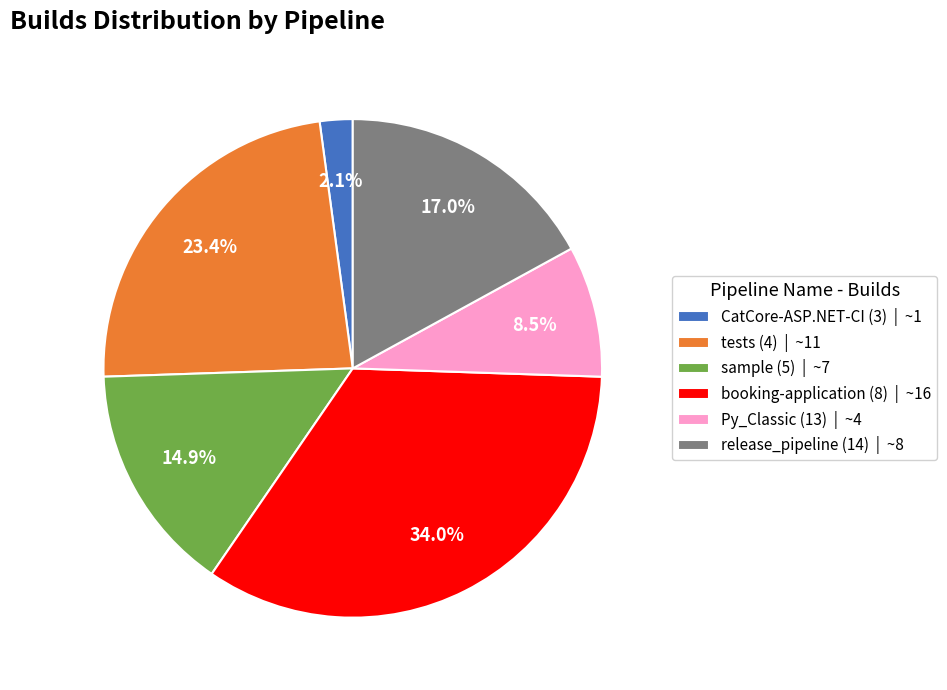

Rank the categories by value from lowest to highest.

CatCore-ASP.NET-CI (3) | ~1, Py_Classic (13) | ~4, sample (5) | ~7, release_pipeline (14) | ~8, tests (4) | ~11, booking-application (8) | ~16